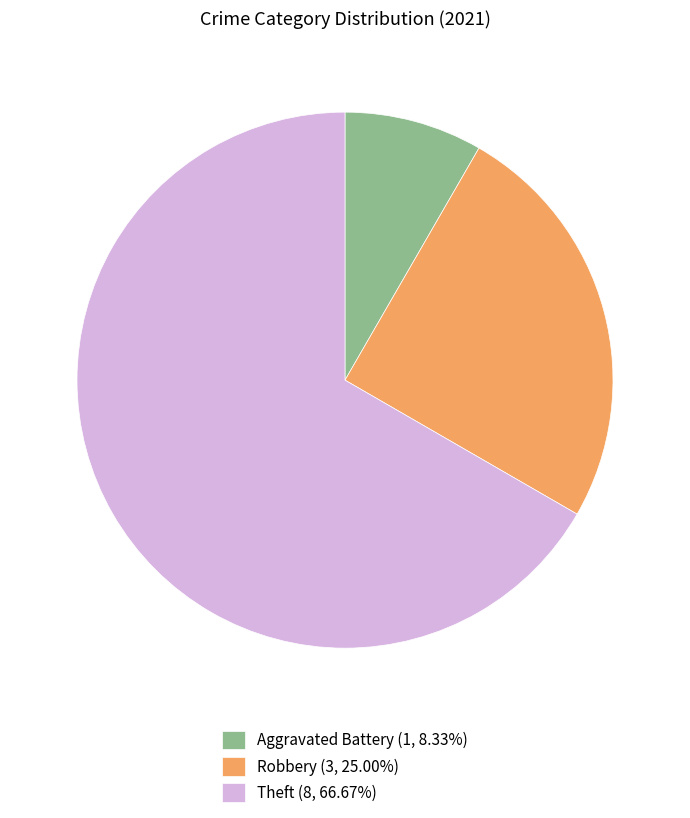

Does Robbery (3, 25.00%) represent more than half of the total?

No